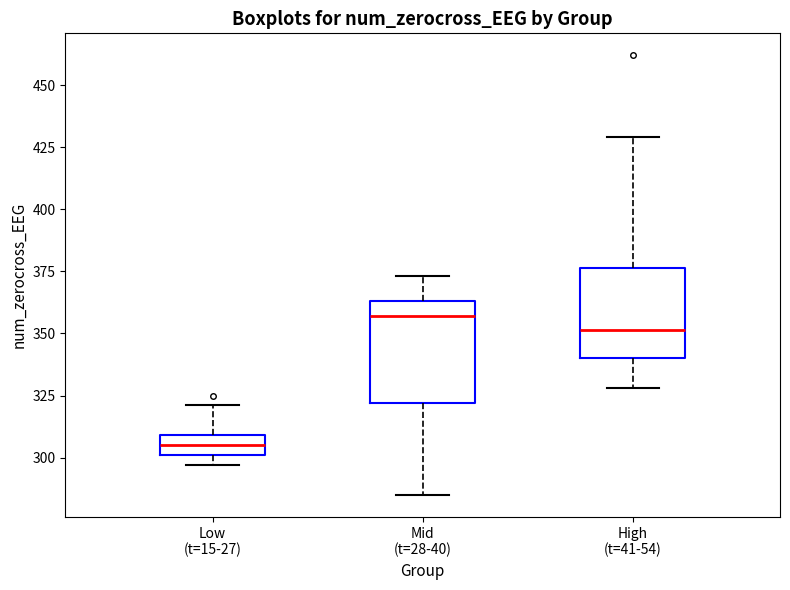

Which box has the highest median line?

Mid (t=28-40)